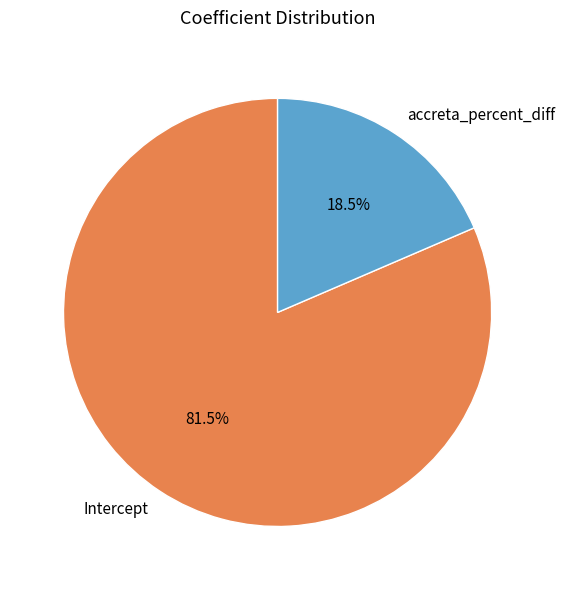

Between accreta_percent_diff and Intercept, which is larger?

Intercept